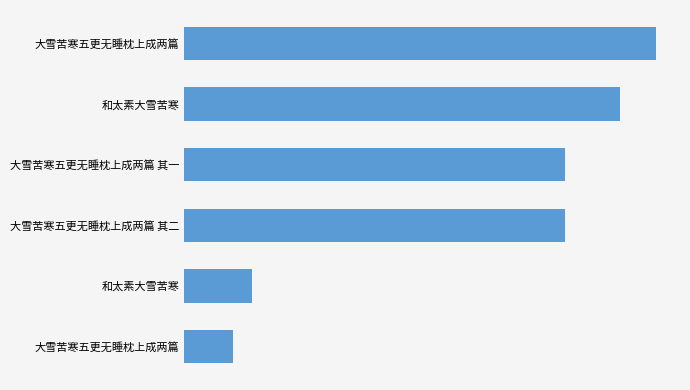

Does the chart contain any negative values?

No